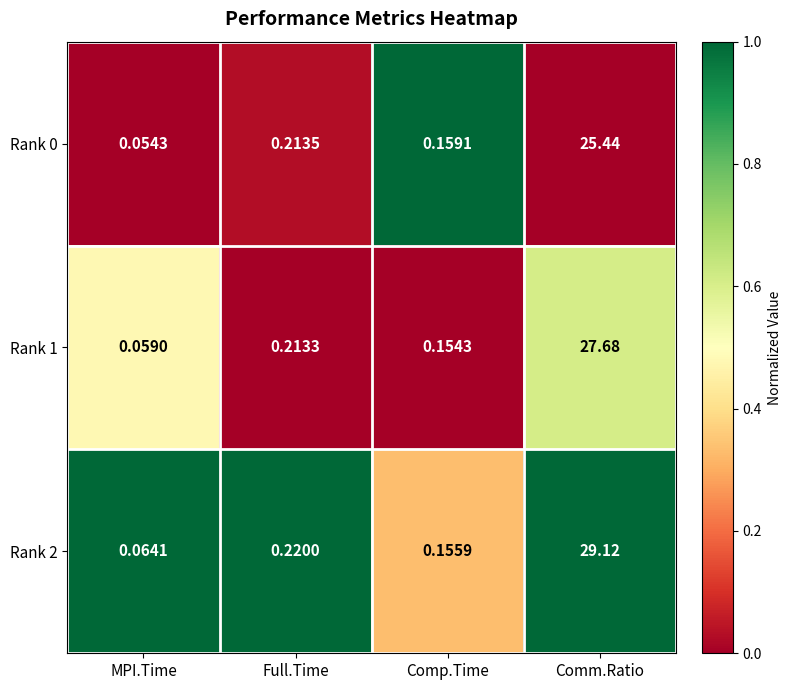

Which series changed the most between Comp.Time and Comm.Ratio?

Rank 2